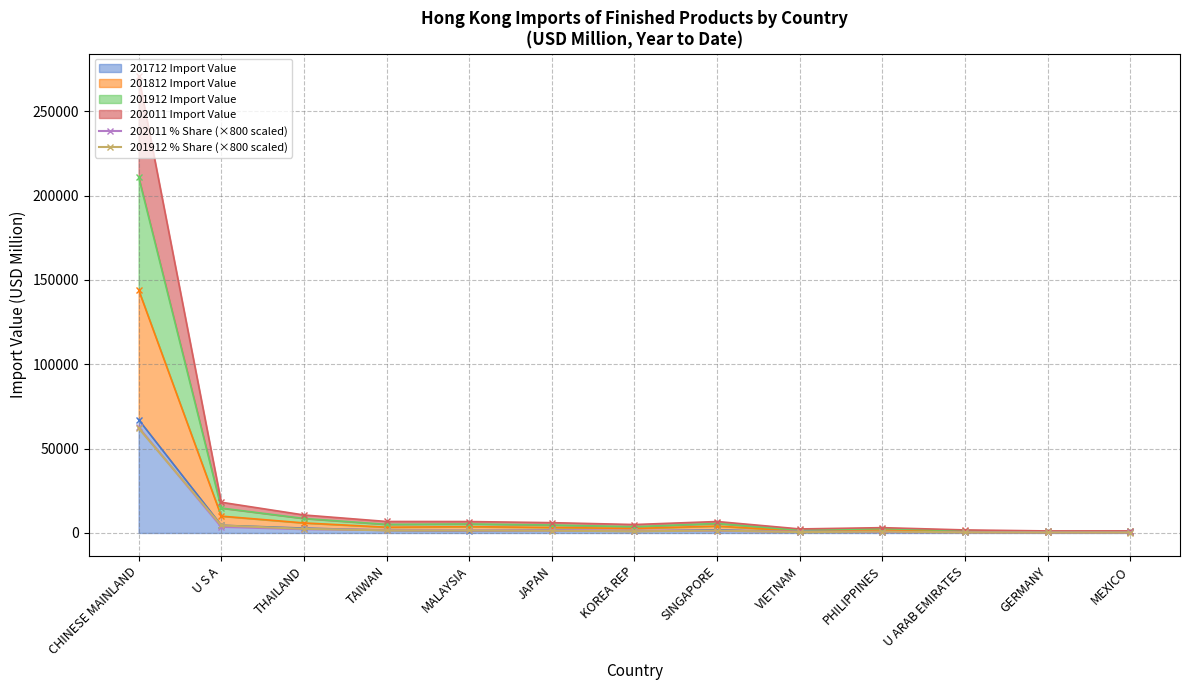

True or false: 201912 % Share (×800 scaled) has a value of 731.3 at MALAYSIA.

False